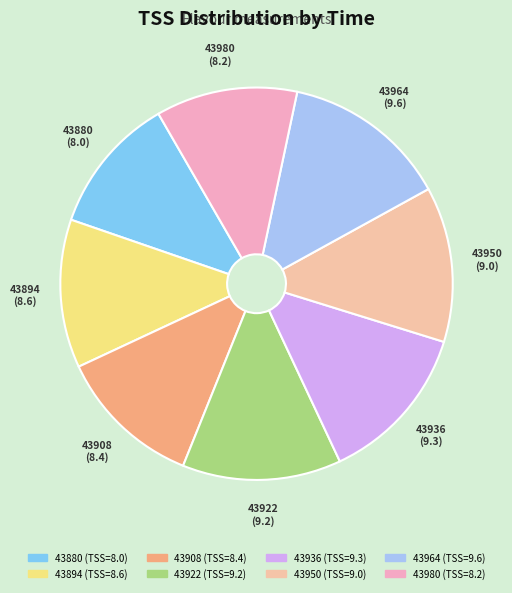

Which has a higher value, 43980 or 43894?

43894